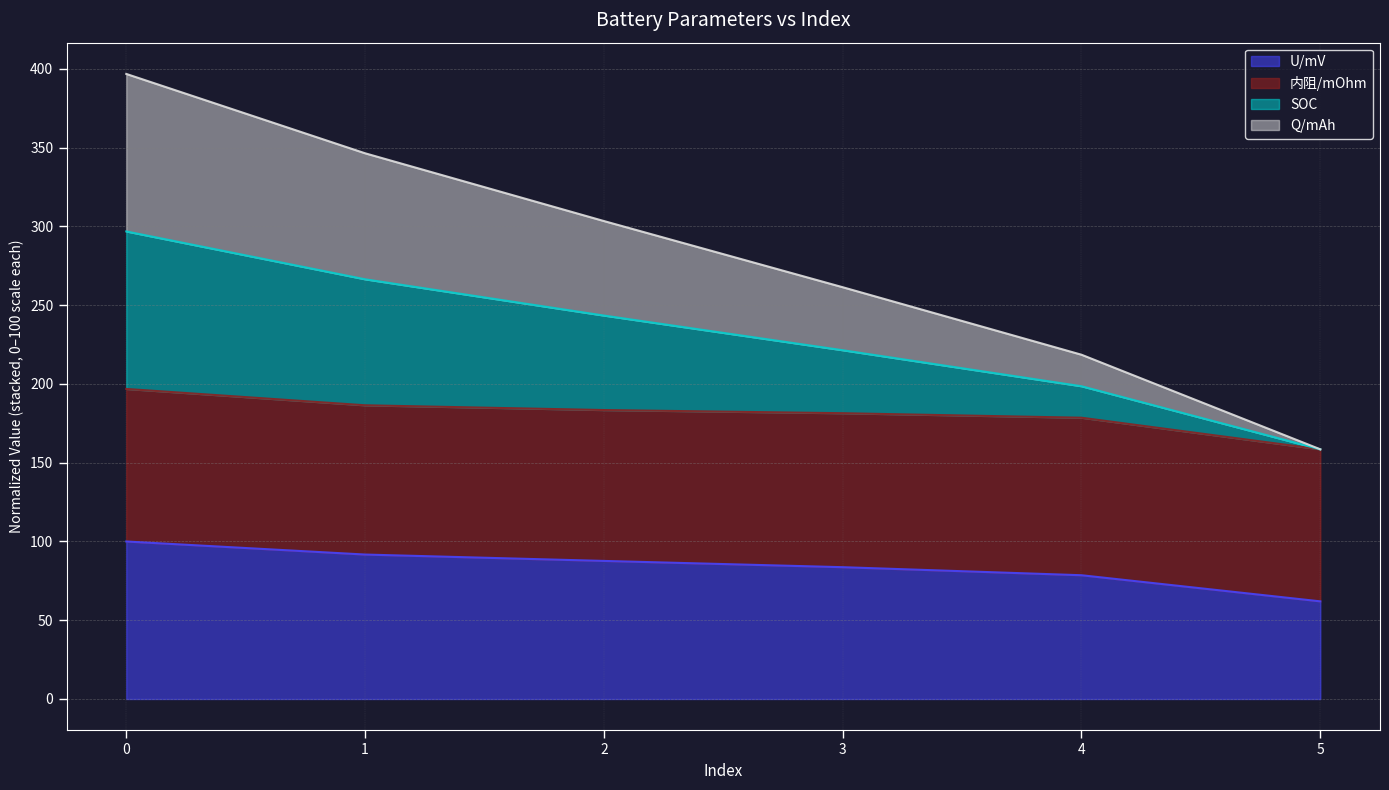

Count the number of categories in the chart.

6